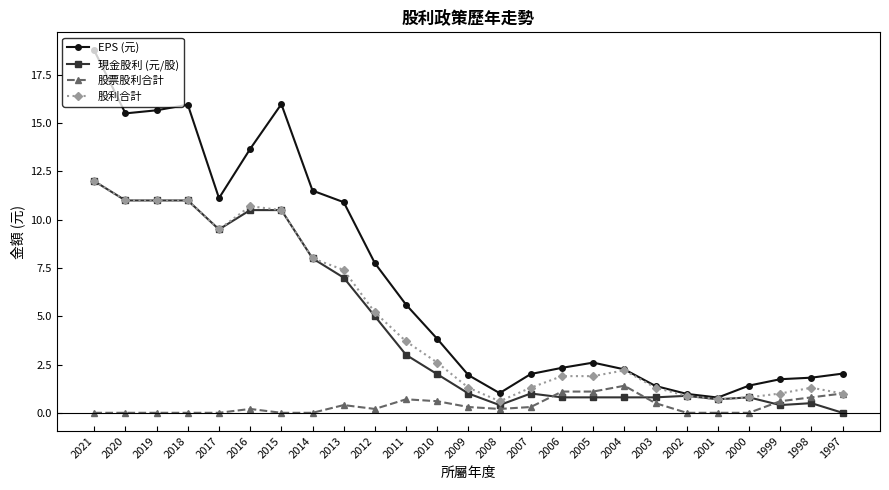

True or false: 股票股利合計 and EPS (元) intersect in this chart.

False